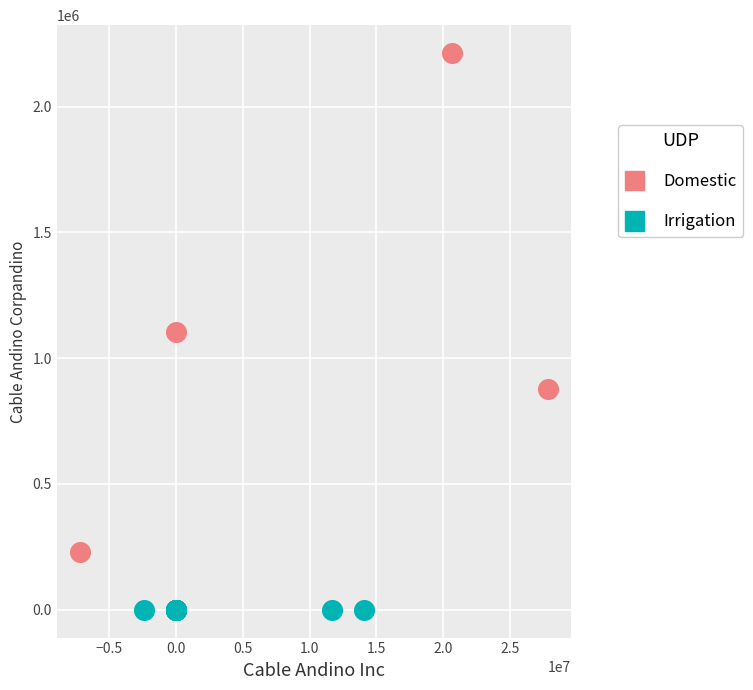

Which series has the largest Y range (max minus min)?

Domestic